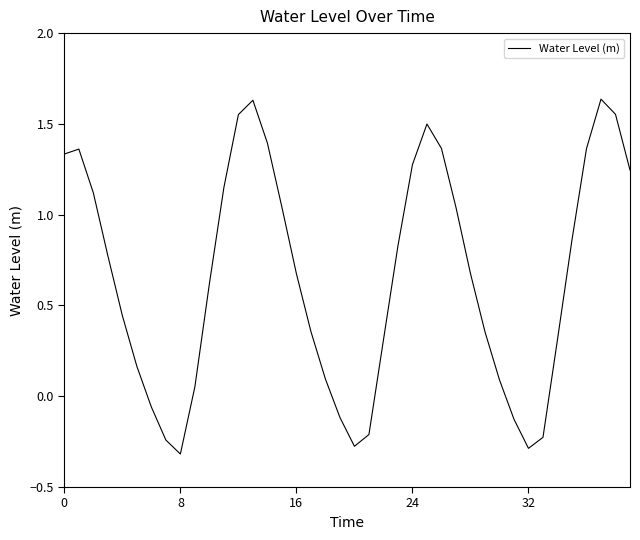

What is the difference between the maximum and minimum values?

2.0